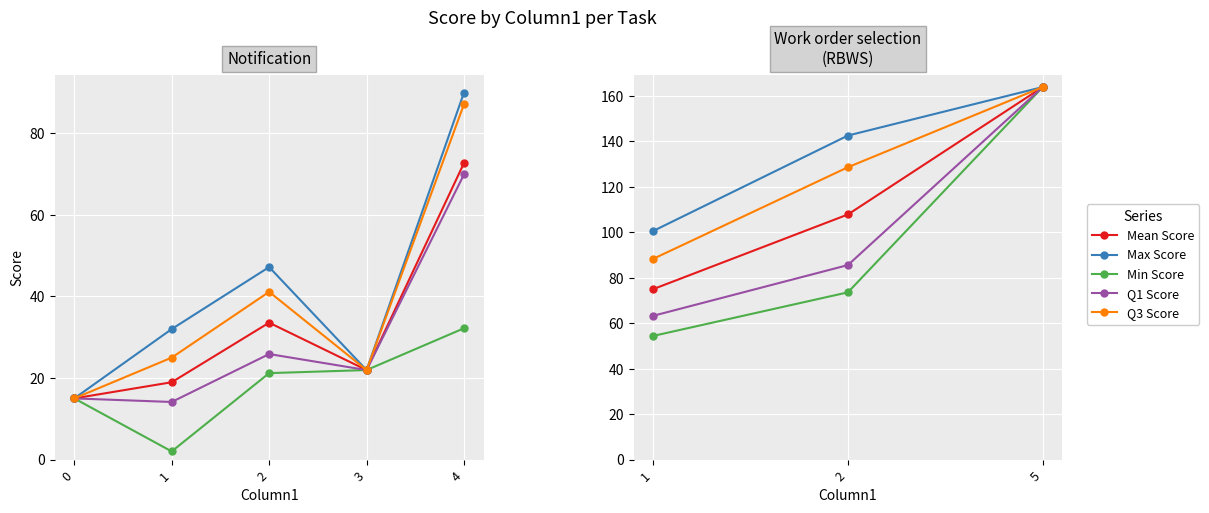

How many values in the Min Score series exceed 73?

2